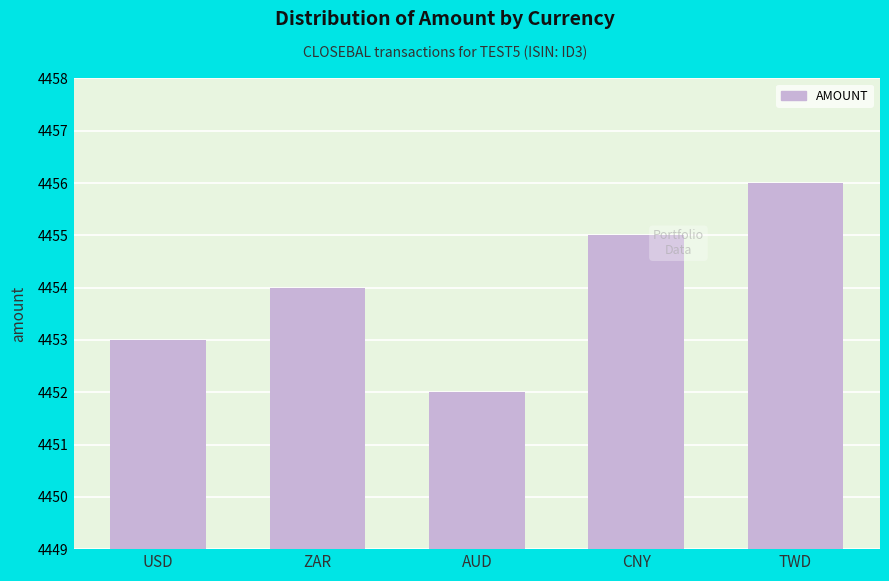

Reading right to left, transcribe all the data shown in this chart.

4456	4455	4452	4454	4453